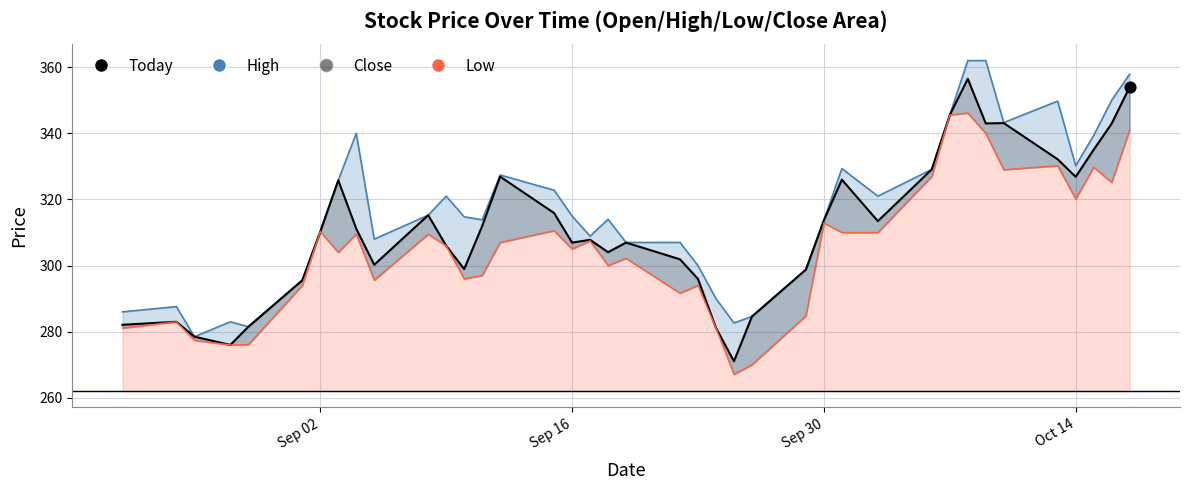

Which series contains the highest Y value?

High